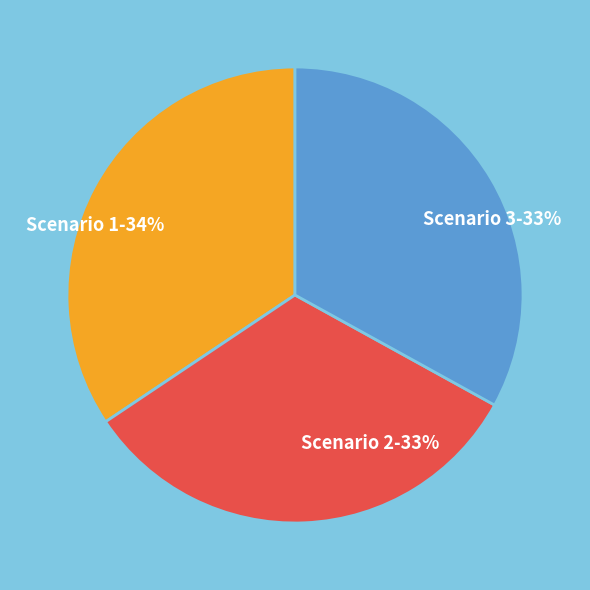

To the nearest percent, what is the combined percentage of Scenario 3 and Scenario 2?

66%